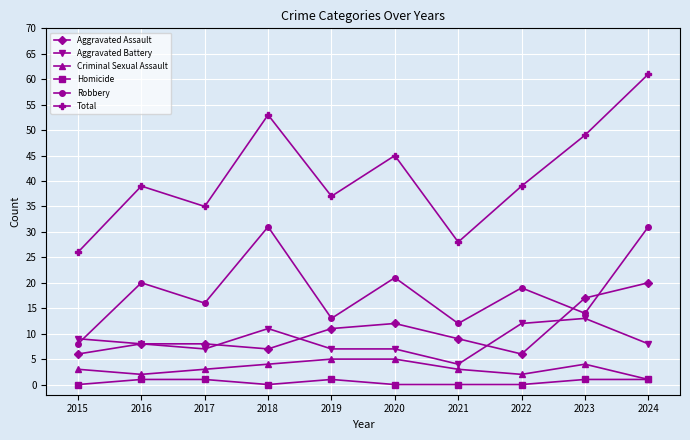

Between which two adjacent categories do Robbery and Aggravated Battery first intersect?

2015 and 2016